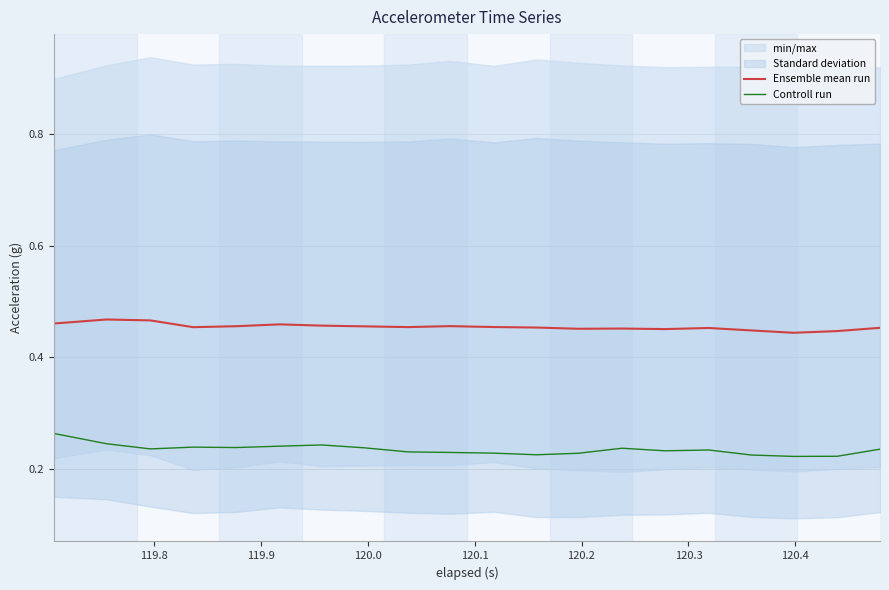

In Controll run, how many points are higher than both neighbors (excluding endpoints)?

4